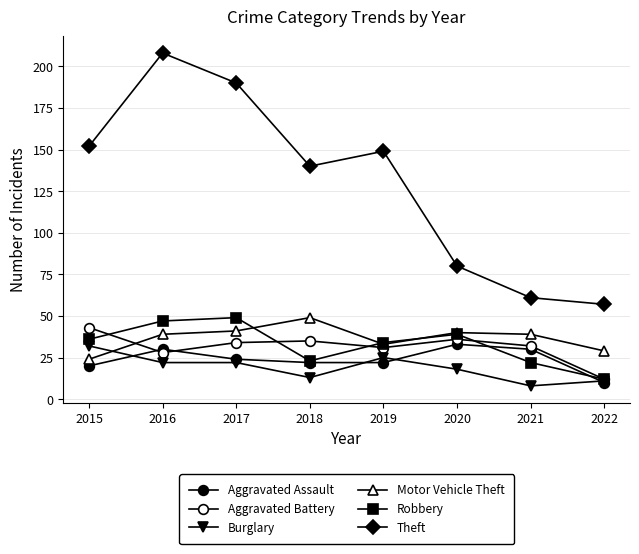

Reading left to right, what are all the values shown in this chart?

Aggravated Assault: 20	30	24	22	22	33	30	10
Aggravated Battery: 43	28	34	35	31	36	32	12
Burglary: 32	22	22	13	25	18	8	11
Motor Vehicle Theft: 24	39	41	49	33	40	39	29
Robbery: 36	47	49	23	34	39	22	12
Theft: 152	208	190	140	149	80	61	57